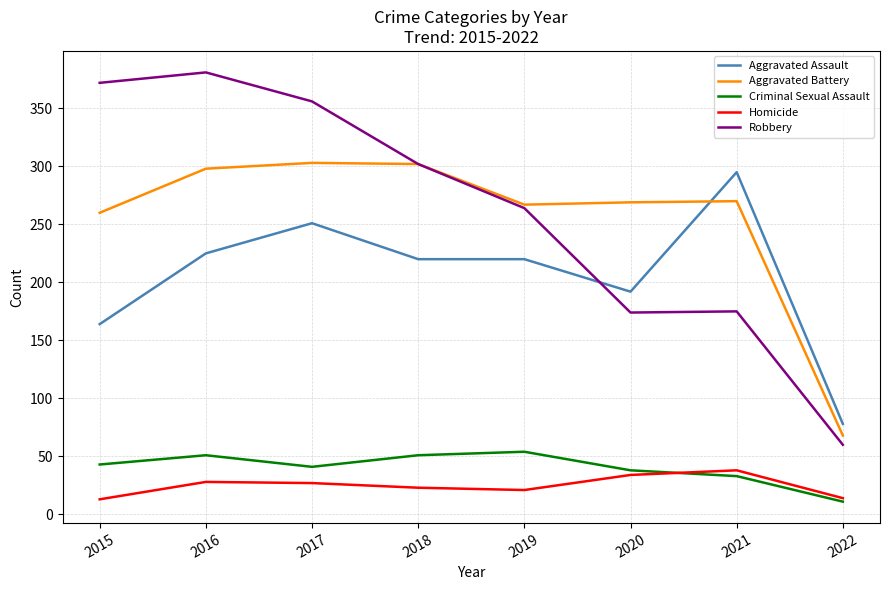

Is the value of Robbery at 2021 greater than the value of Aggravated Assault at 2021?

No